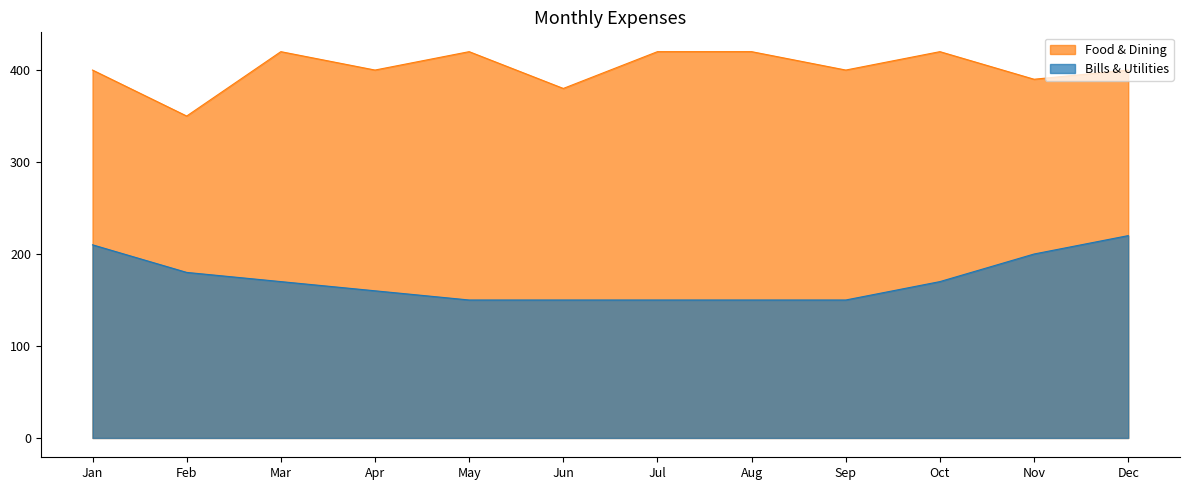

At which label does Food & Dining first exceed 400?

Mar